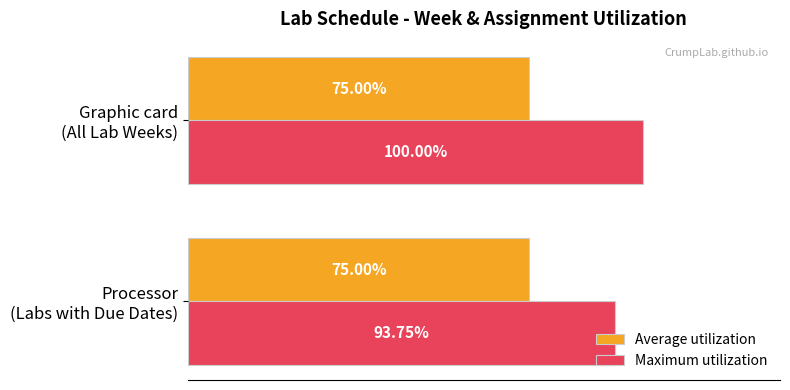

List the series in order of their overall mean, highest first.

Maximum utilization, Average utilization